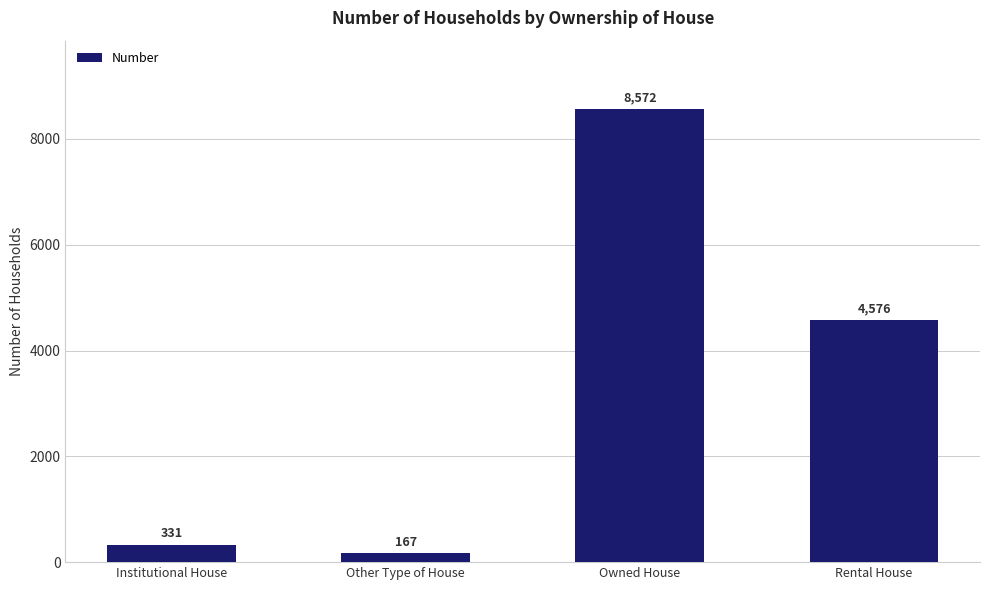

What is the label of the 3rd bar from the left?

Owned House